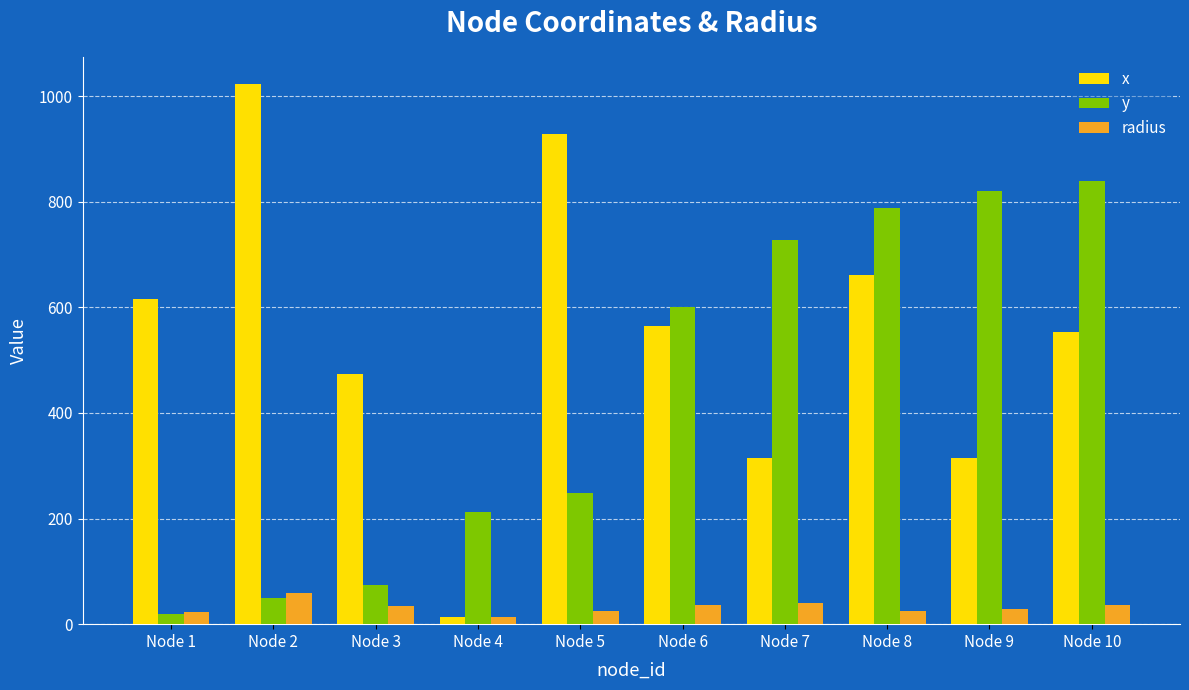

The value of radius at Node 7 is 39.8. True or false?

True